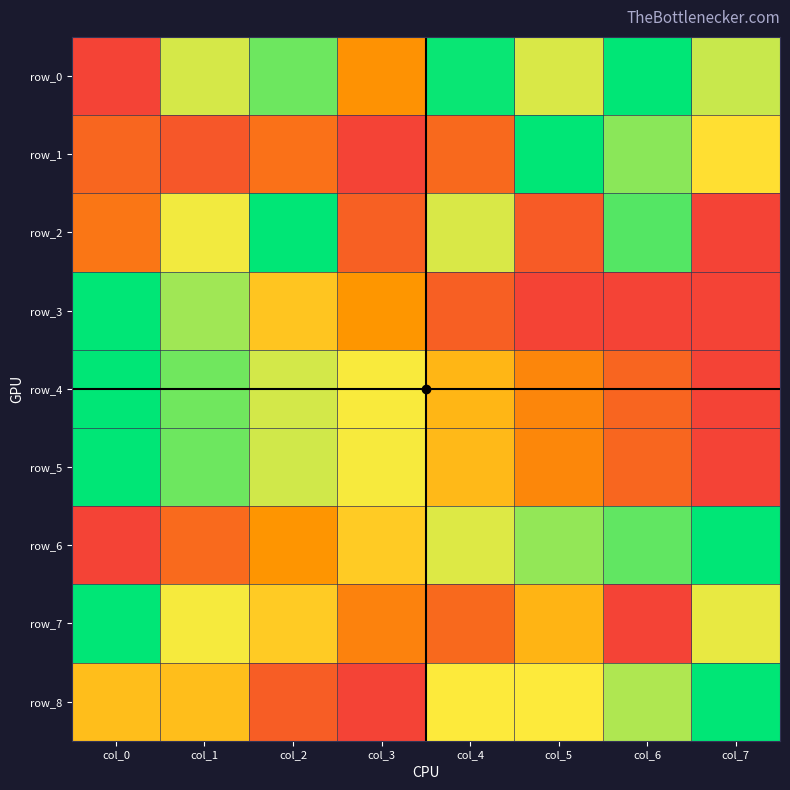

What is the difference between the row_0 values at col_0 and col_3?

0.3